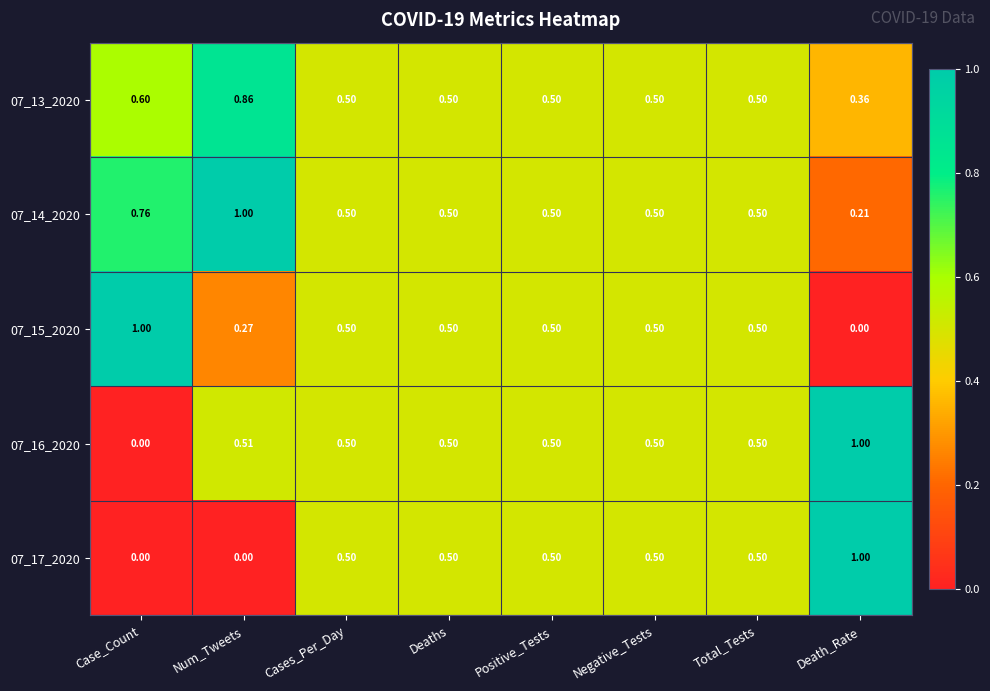

At which label does 07_13_2020 reach its minimum?

Death_Rate